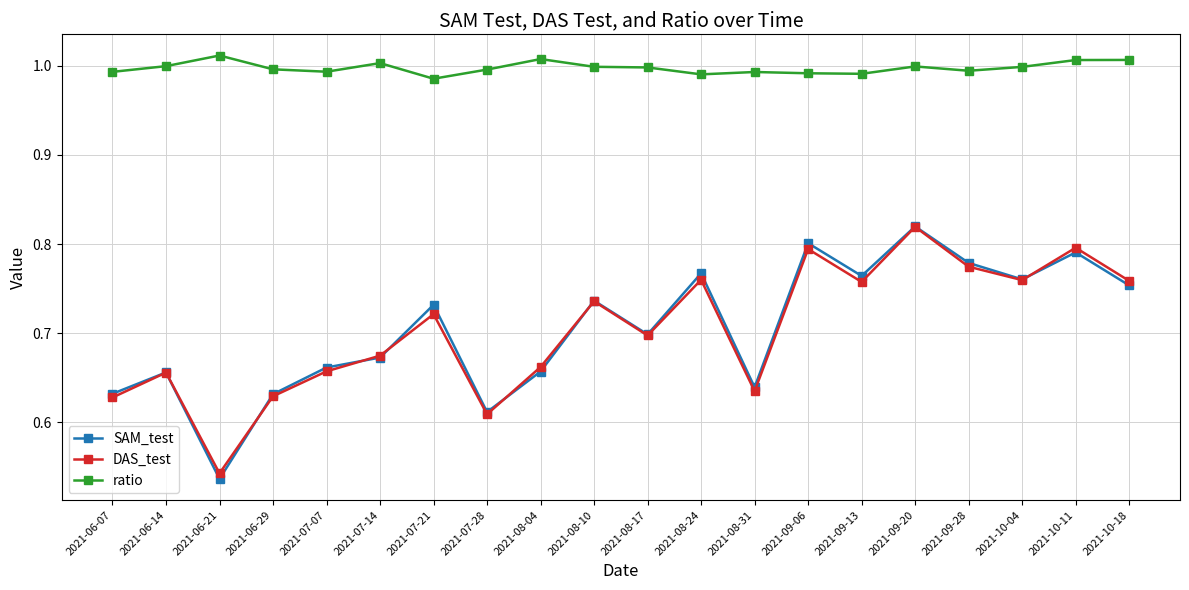

What is the total value across all series at 2021-10-18?

2.5